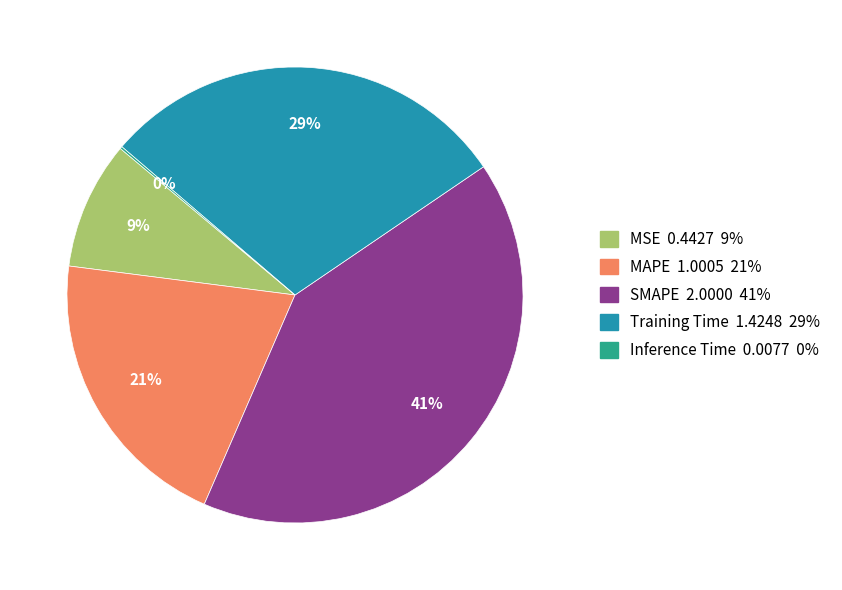

Do SMAPE and MAPE together represent more than half of the pie?

Yes